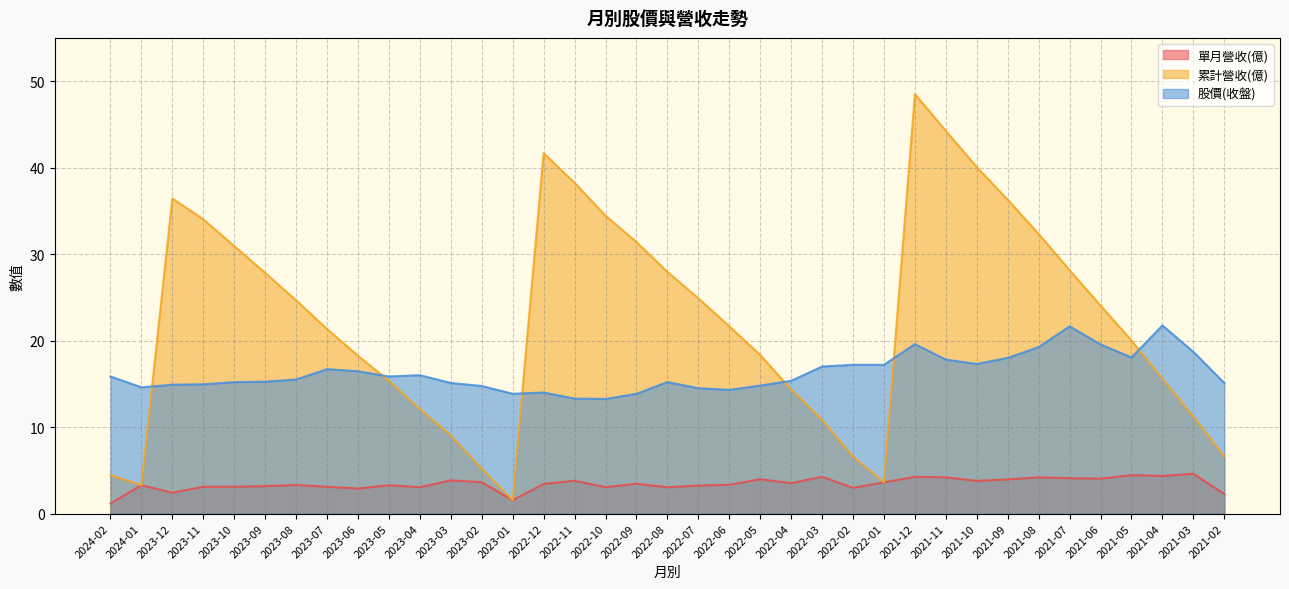

Where do 股價(收盤) and 累計營收(億) first cross each other?

2024-01 and 2023-12